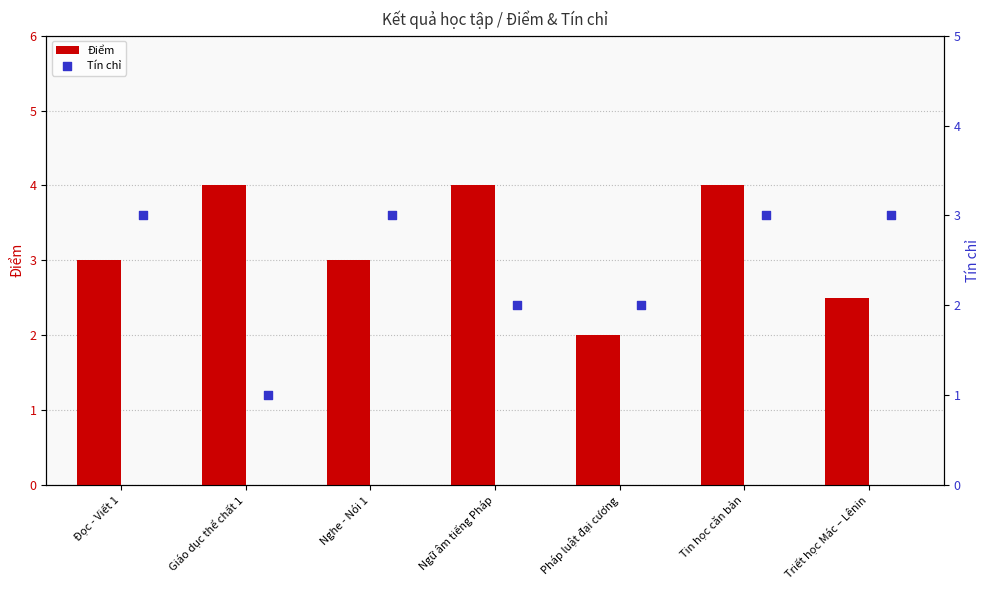

Which series has the widest spread of Y values?

Điểm